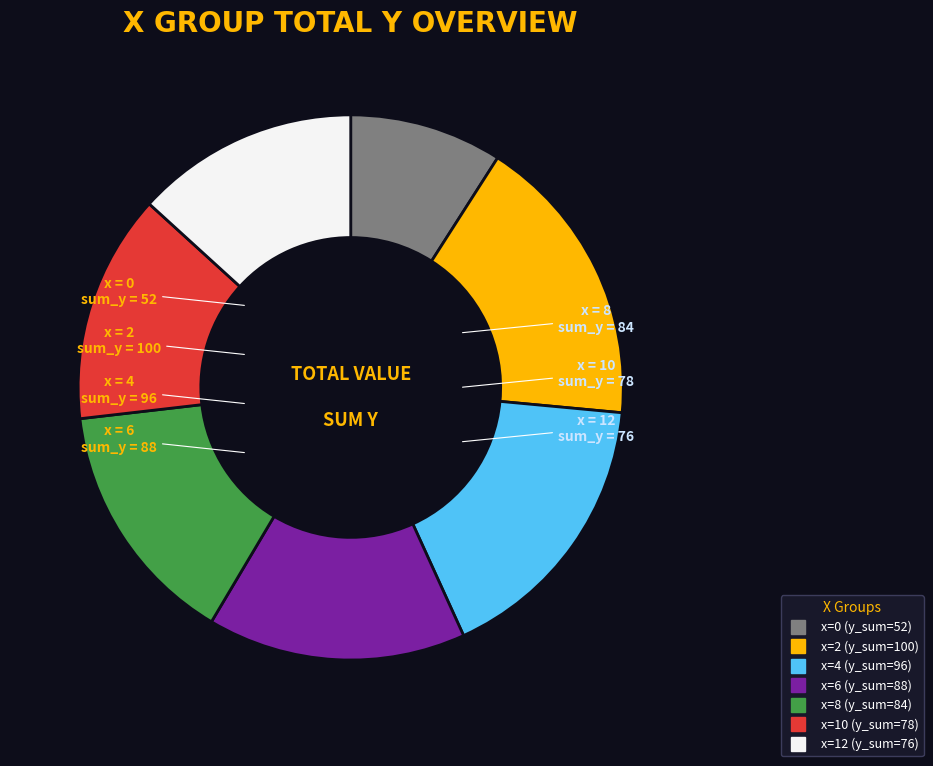

Is there any slice that represents more than half of the pie?

No